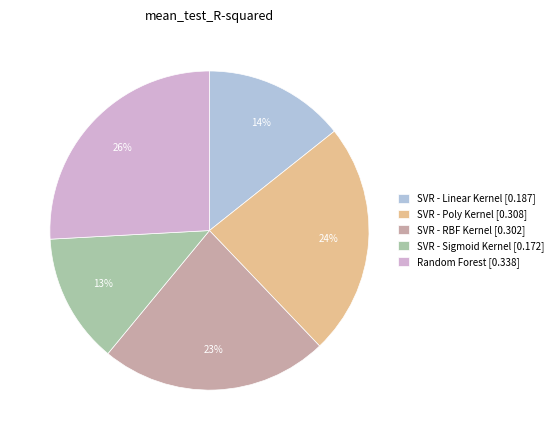

How many slices are in this pie chart?

5